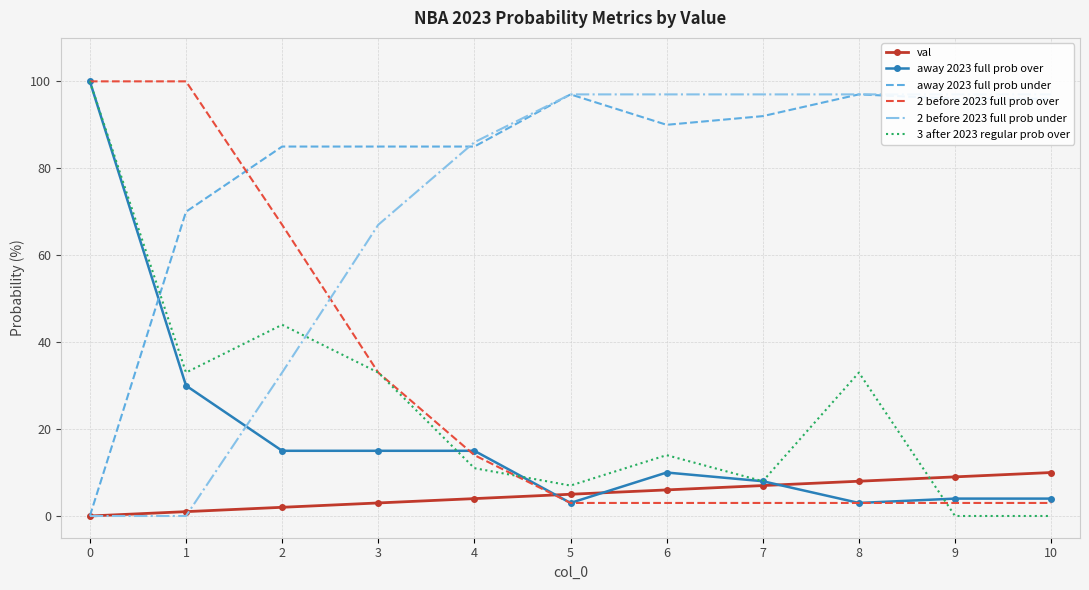

How many values in the val series exceed 5?

5